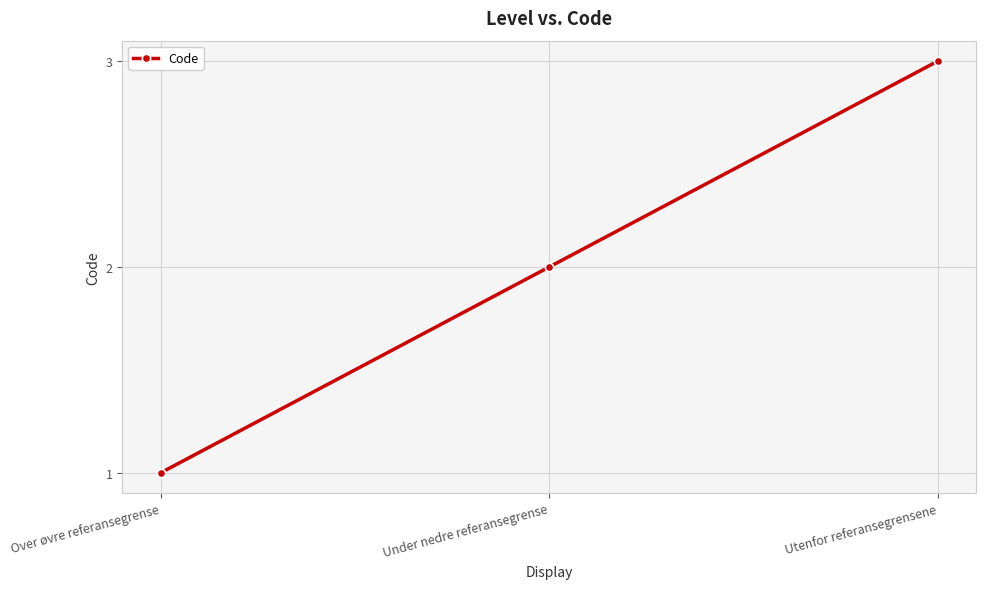

What is the change in value from Over øvre referansegrense to Under nedre referansegrense?

+1